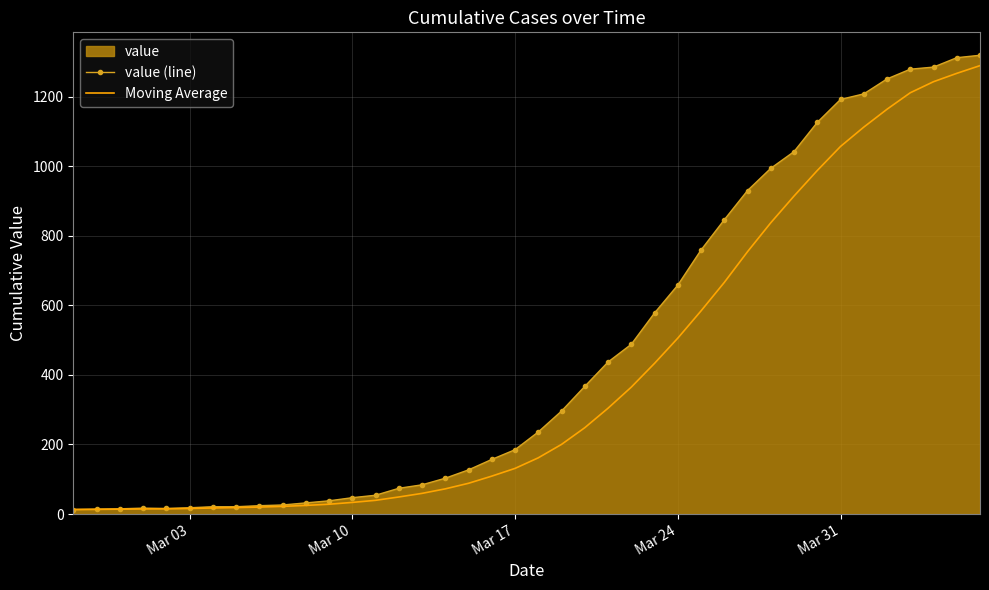

Is it true that value (line) equals 58.8 at Mar 17?

False